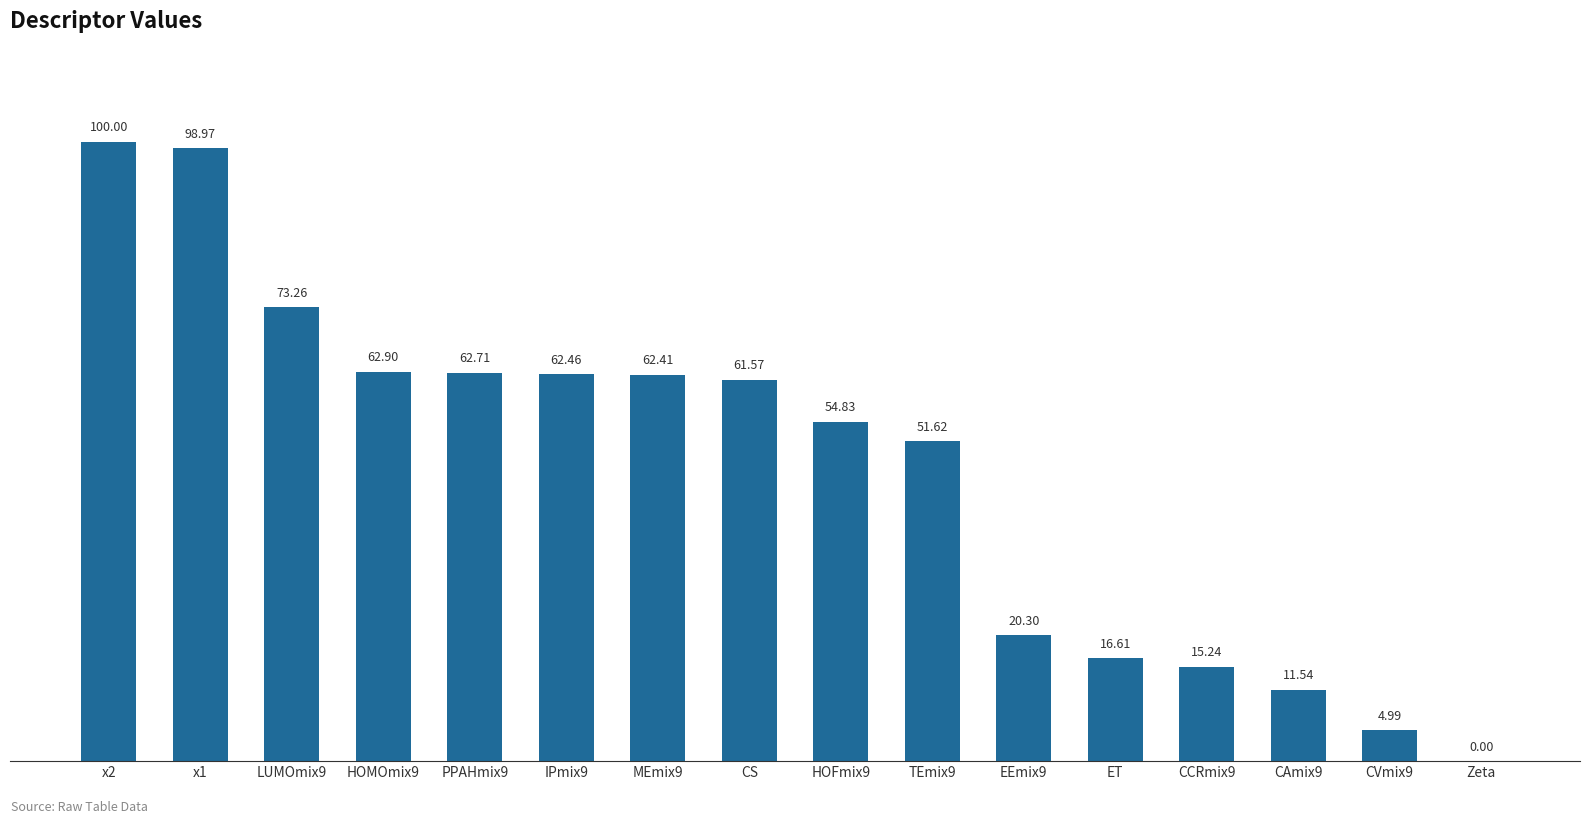

Where does the data first go above 61?

x2